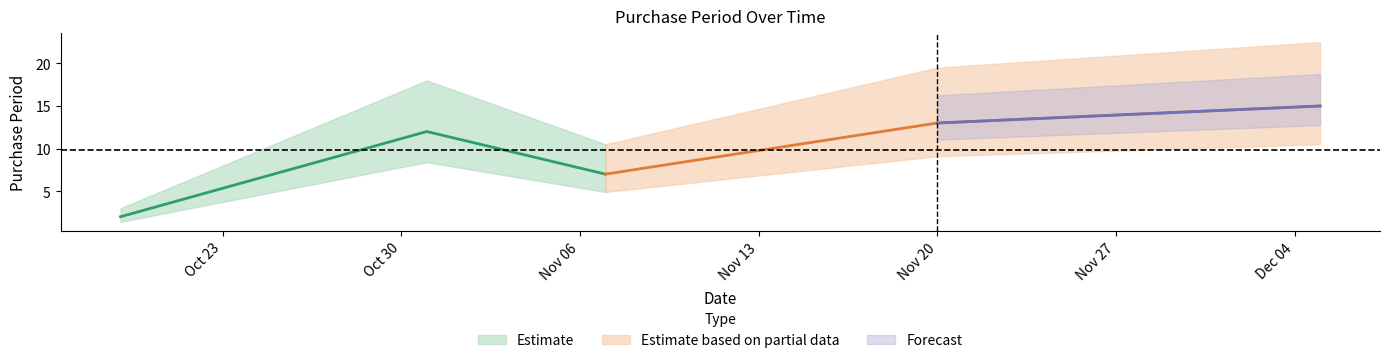

How many data points are above 12?

2